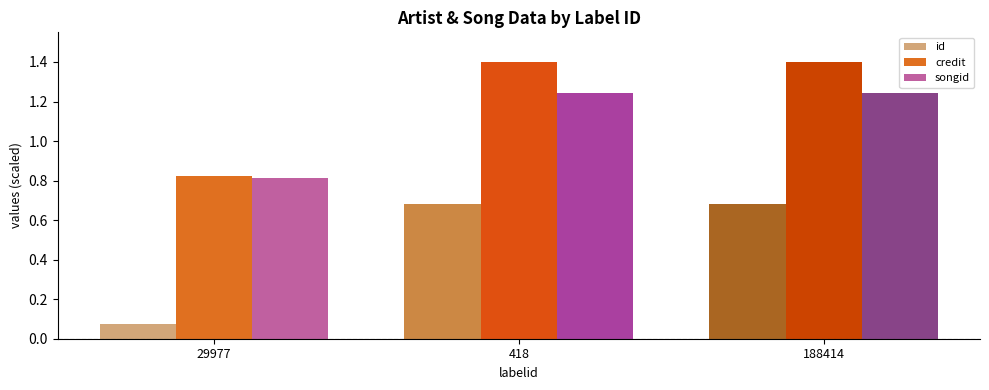

At which label does credit first exceed 1?

418